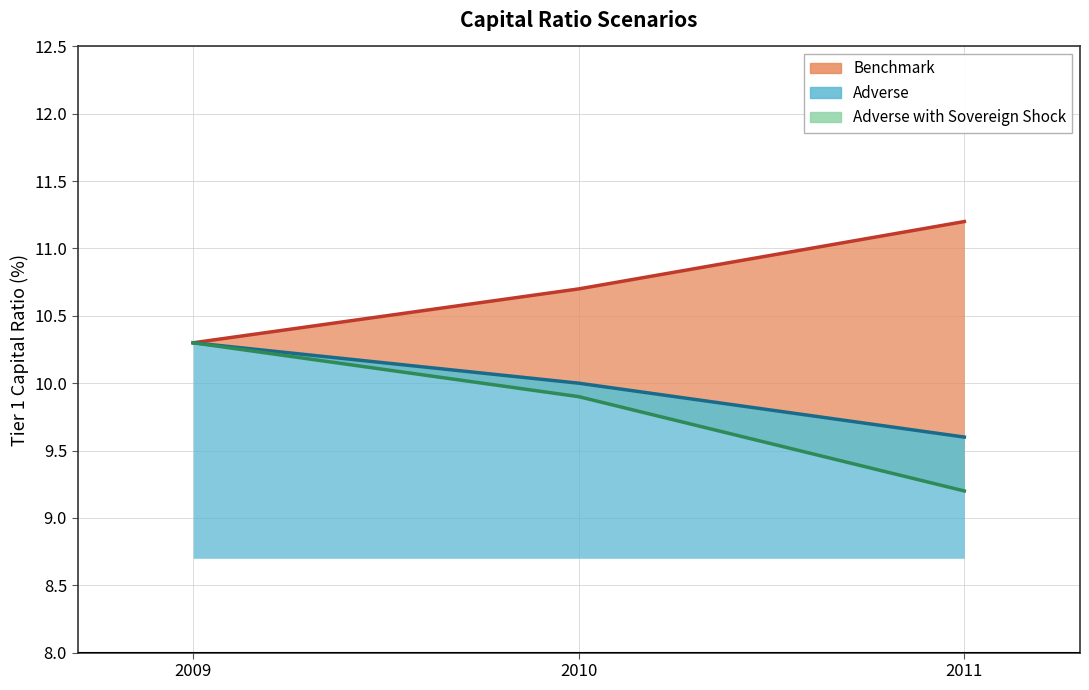

Reading left to right, what are all the values shown in this chart?

Benchmark: 2009=10.3	2010=10.7	2011=11.2
Adverse: 2009=10.3	2010=10.0	2011=9.6
Adverse with Sovereign Shock: 2009=10.3	2010=9.9	2011=9.2